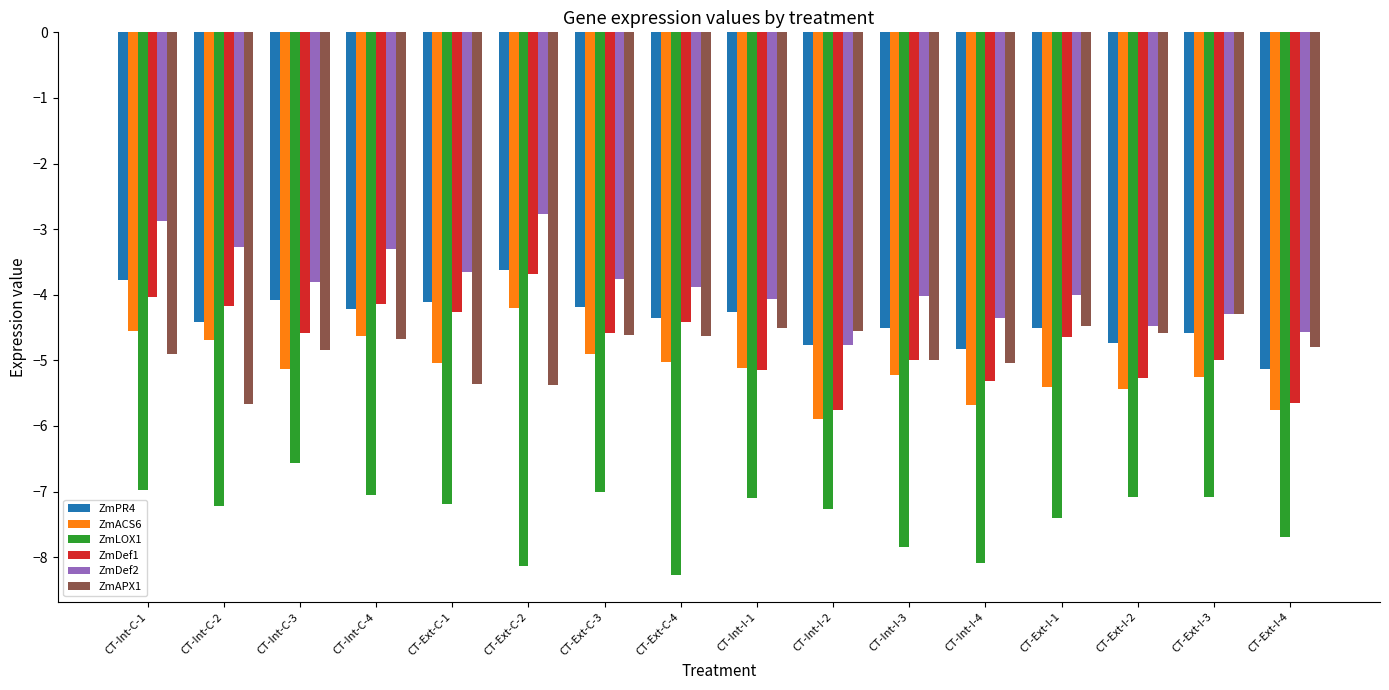

What is the approximate value of ZmDef1 at CT-Ext-C-2?

-3.7